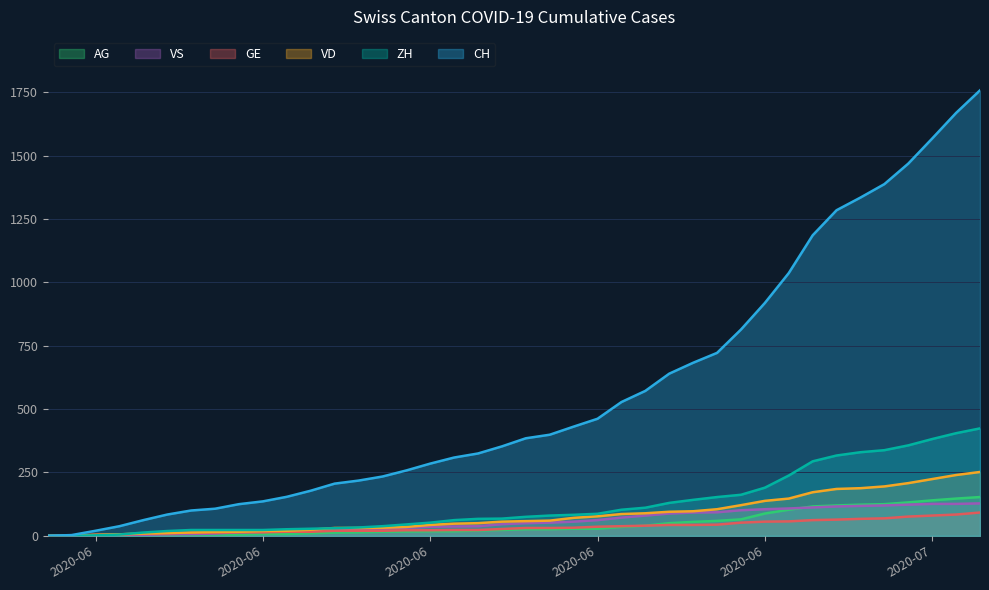

What is the difference between the second highest and second lowest values in the VS series?

125